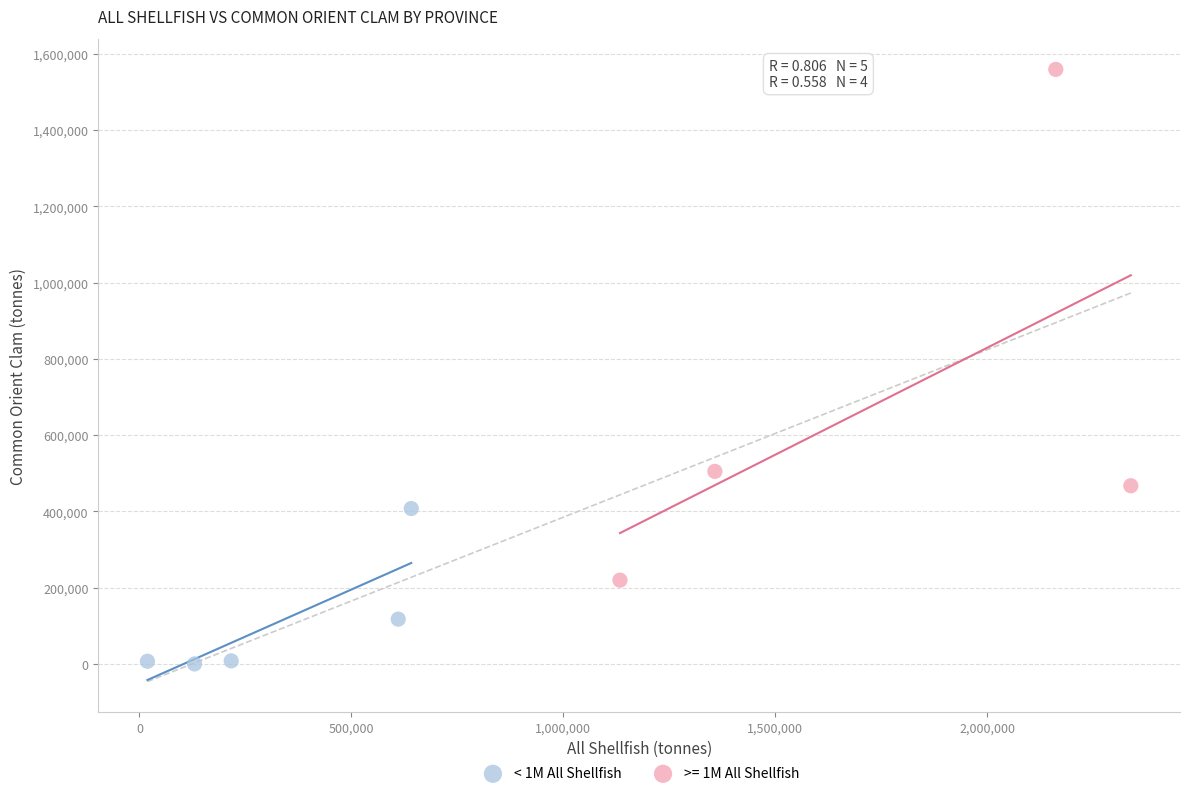

Which series reaches the maximum Y coordinate?

>= 1M All Shellfish